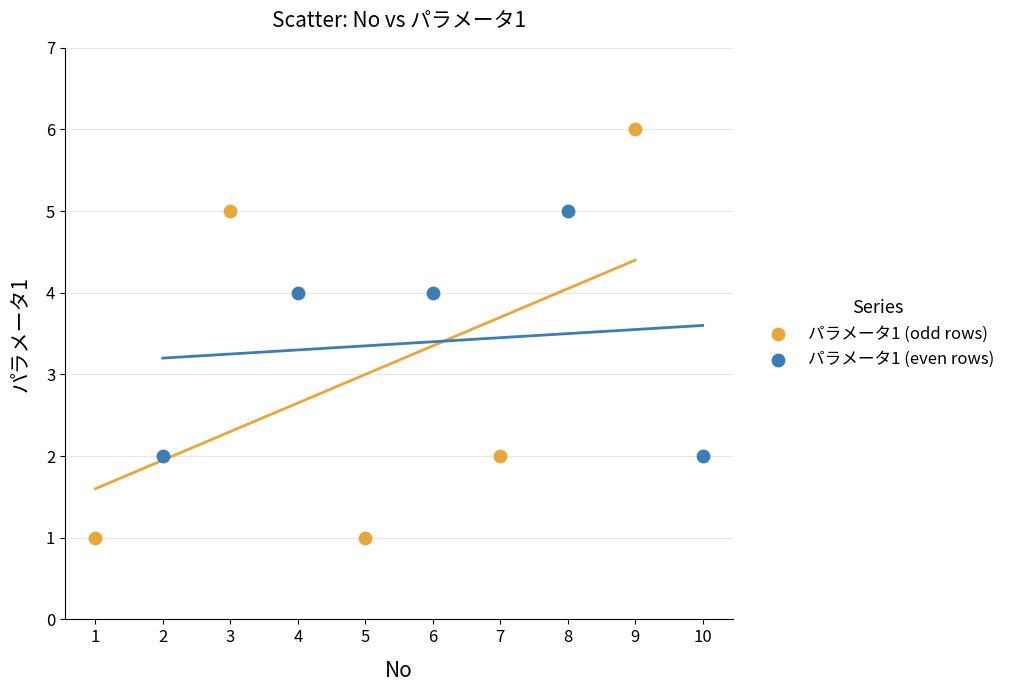

Which series has the largest Y range (max minus min)?

パラメータ1 (odd rows)